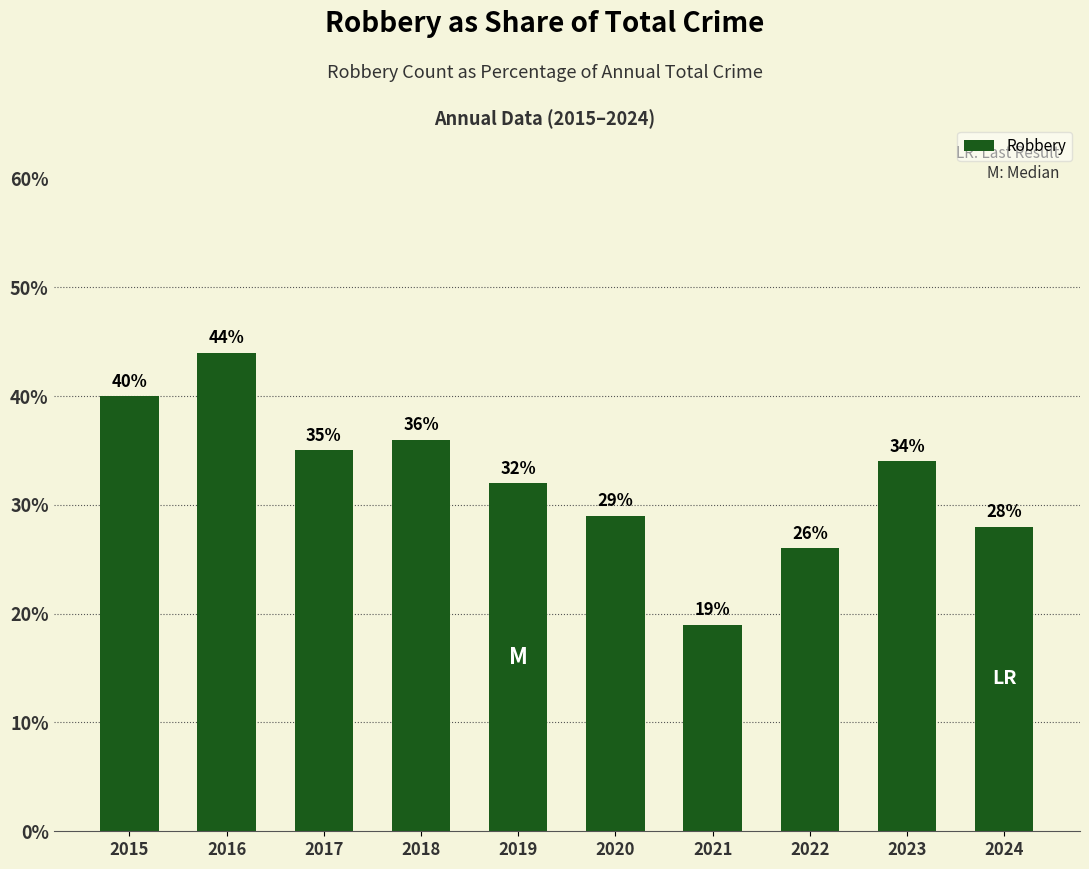

Read the value at 2024, to the nearest 10.

30